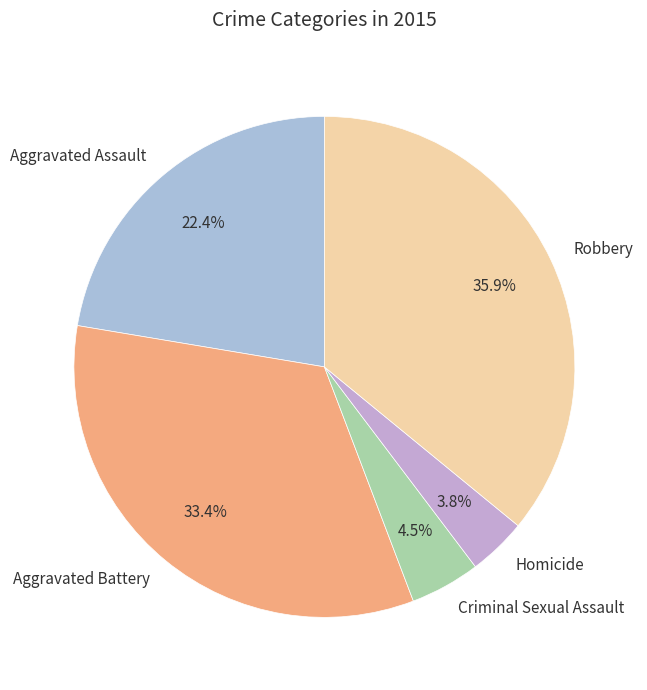

Which slice is the smallest?

Homicide